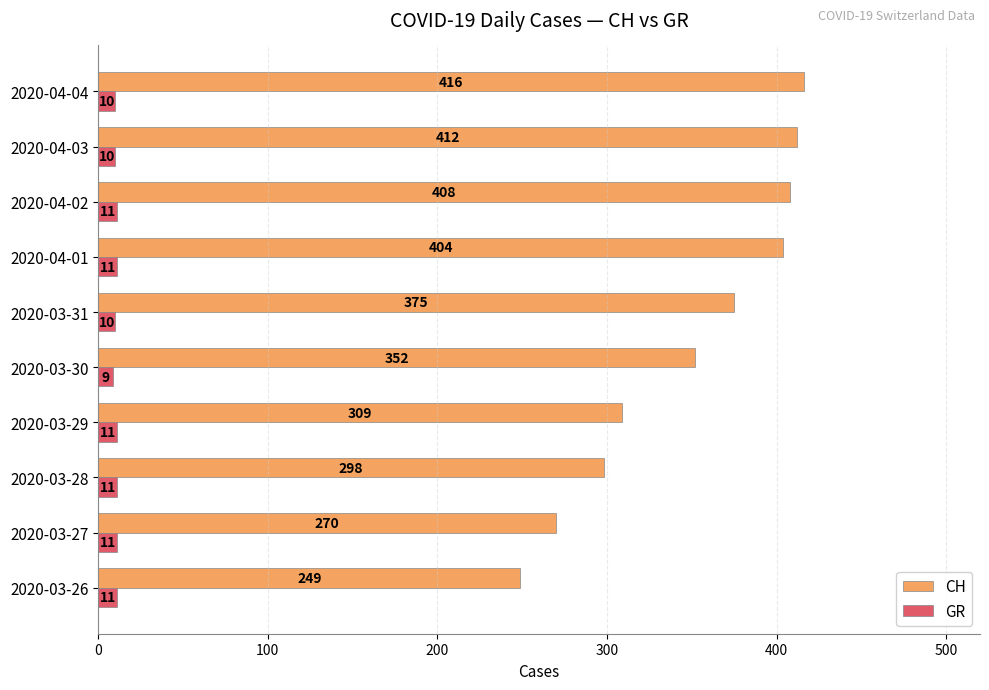

What is the sum of all CH values?

3493